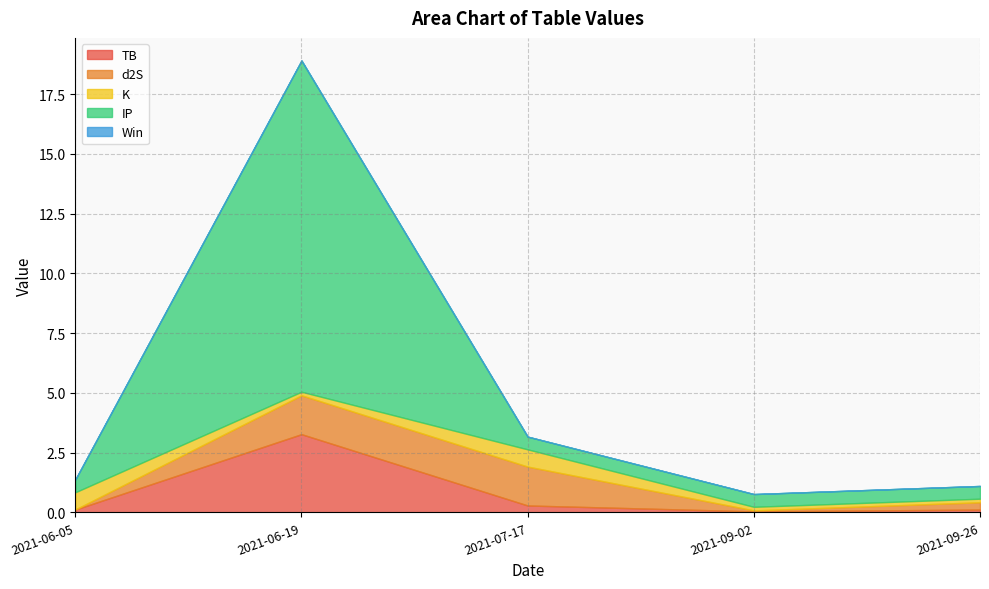

Reading left to right, transcribe all the data shown in this chart.

sum: 2021-06-05=1.4	2021-06-19=18.9	2021-07-17=3.2	2021-09-02=0.8	2021-09-26=1.1
TB: 2021-06-05=0.1	2021-06-19=3.3	2021-07-17=0.3	2021-09-02=0.0	2021-09-26=0.1
d2S: 2021-06-05=0.0	2021-06-19=1.6	2021-07-17=1.6	2021-09-02=0.0	2021-09-26=0.3
K: 2021-06-05=0.7	2021-06-19=0.1	2021-07-17=0.7	2021-09-02=0.1	2021-09-26=0.1
IP: 2021-06-05=0.5	2021-06-19=13.9	2021-07-17=0.5	2021-09-02=0.5	2021-09-26=0.5
Win: 2021-06-05=0.0	2021-06-19=0.0	2021-07-17=0.0	2021-09-02=0.0	2021-09-26=0.0